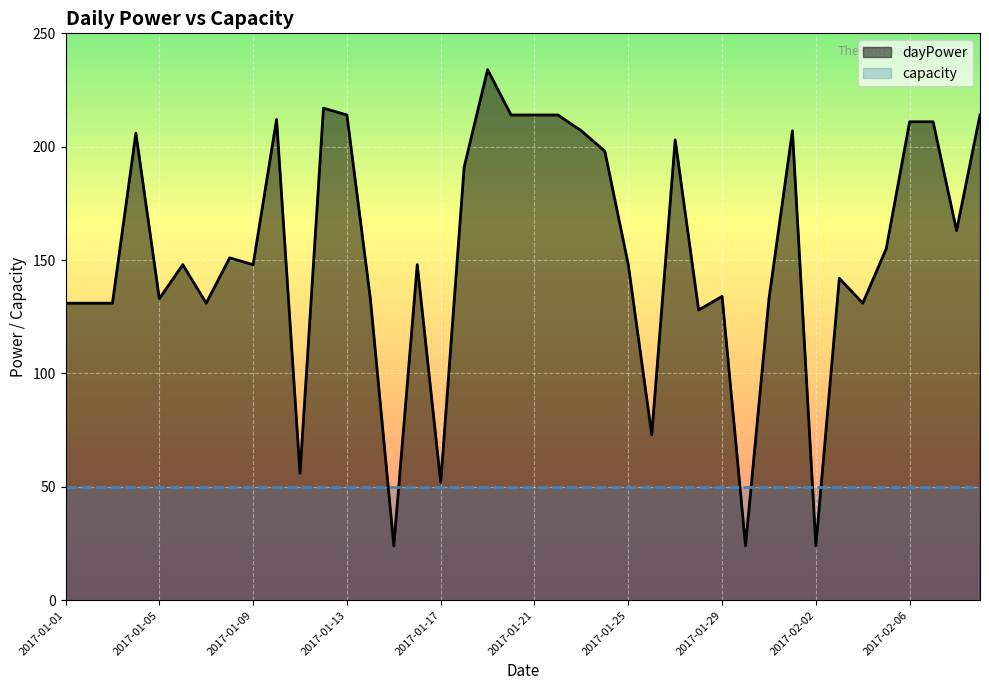

Where do capacity and dayPower first cross each other?

13 and 14